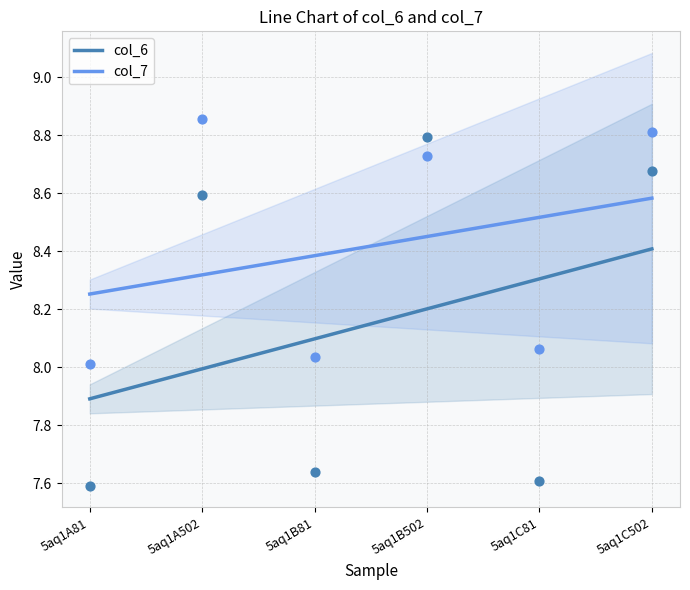

Is the value of col_7 at 5aq1B81 greater than the value of col_6 at 5aq1B502?

No